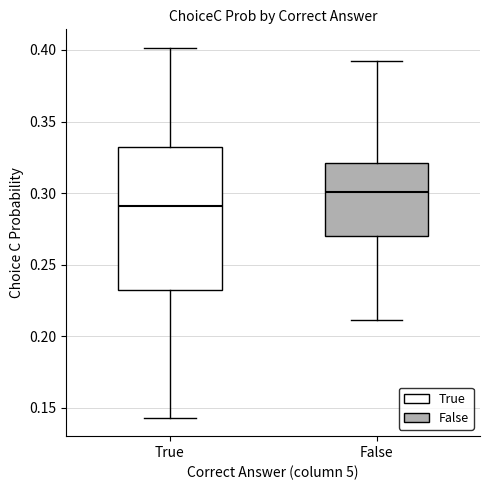

Where is the lower edge of the box for False on the y-axis? The values are not printed on the chart, so give them approximately, as read against the axis.

0.270